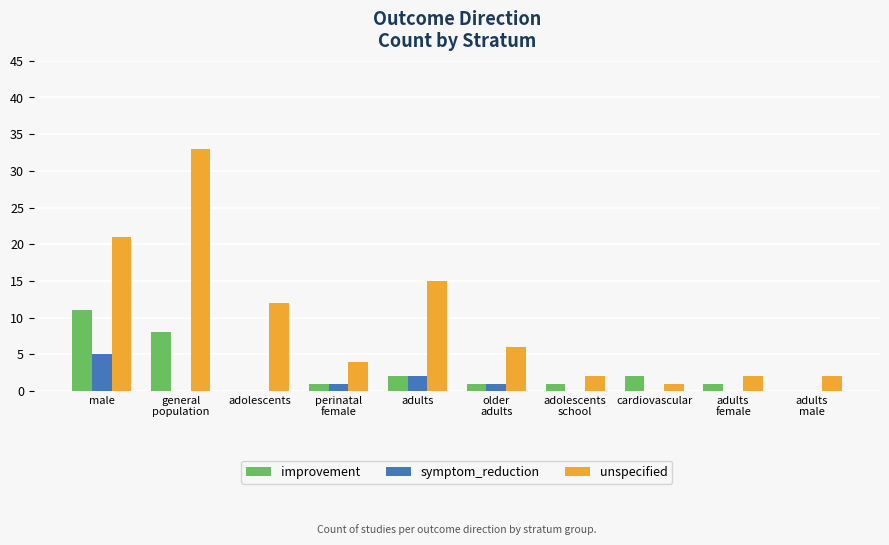

How many distinct data groups are displayed?

3